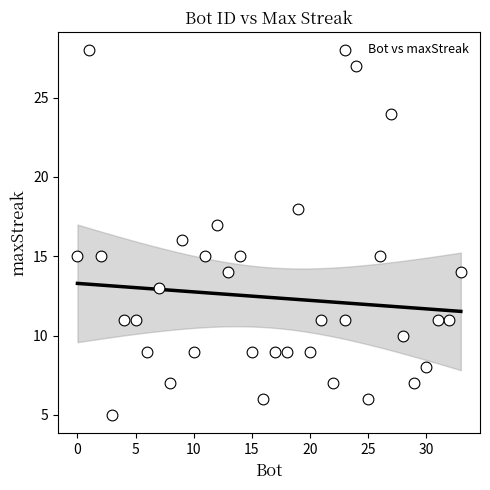

What is the range of X values (max minus min)?

33